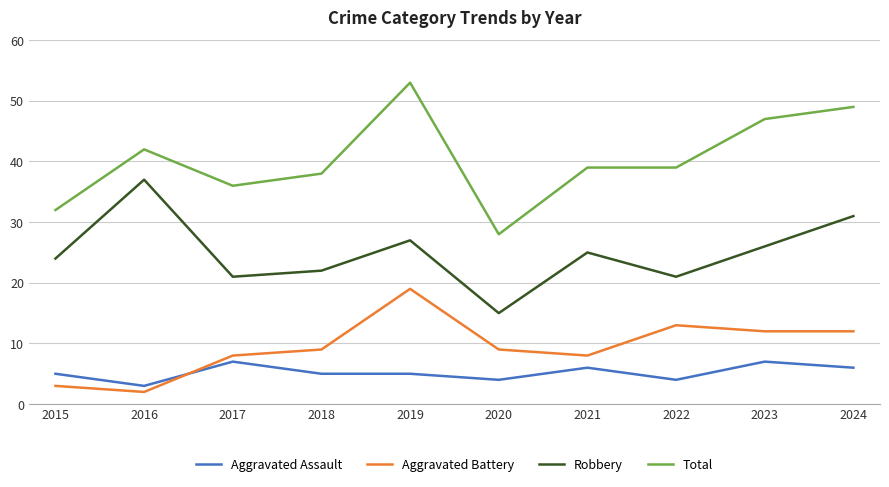

True or false: Aggravated Battery and Robbery intersect in this chart.

False